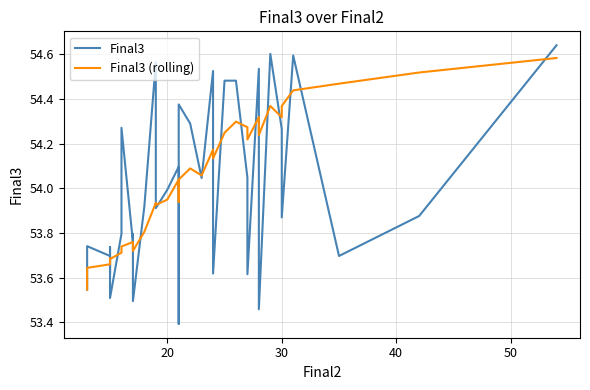

What are all the series names shown in the legend?

Final3, Final3 (rolling)